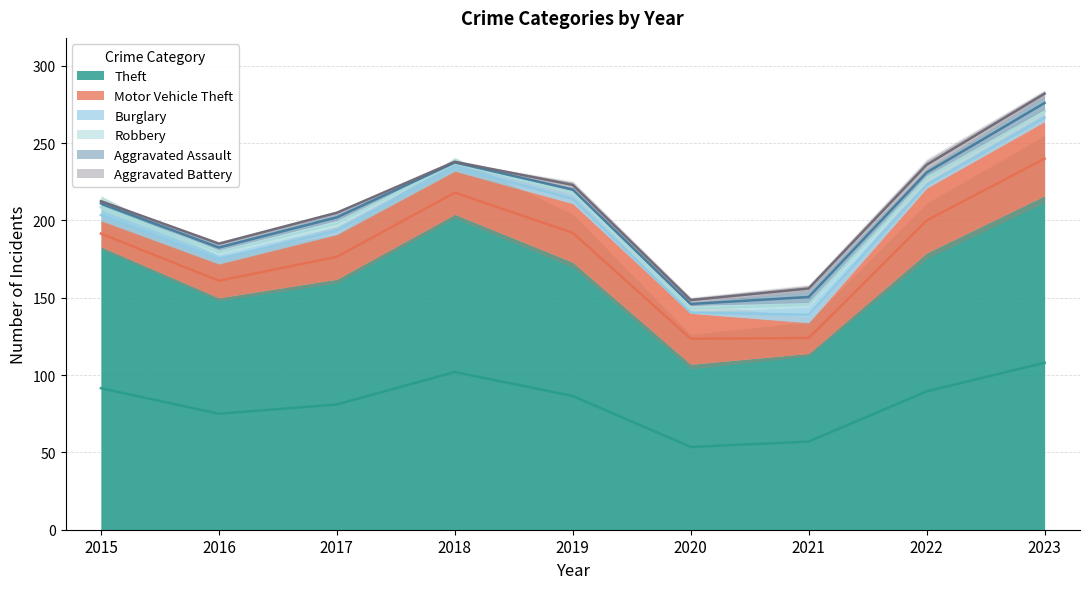

True or false: Motor Vehicle Theft and Aggravated Battery intersect in this chart.

False